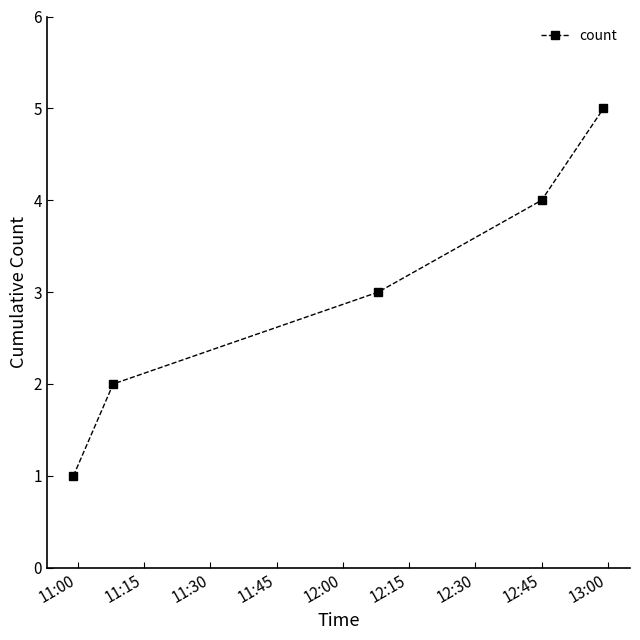

Does the chart have visible grid lines?

No